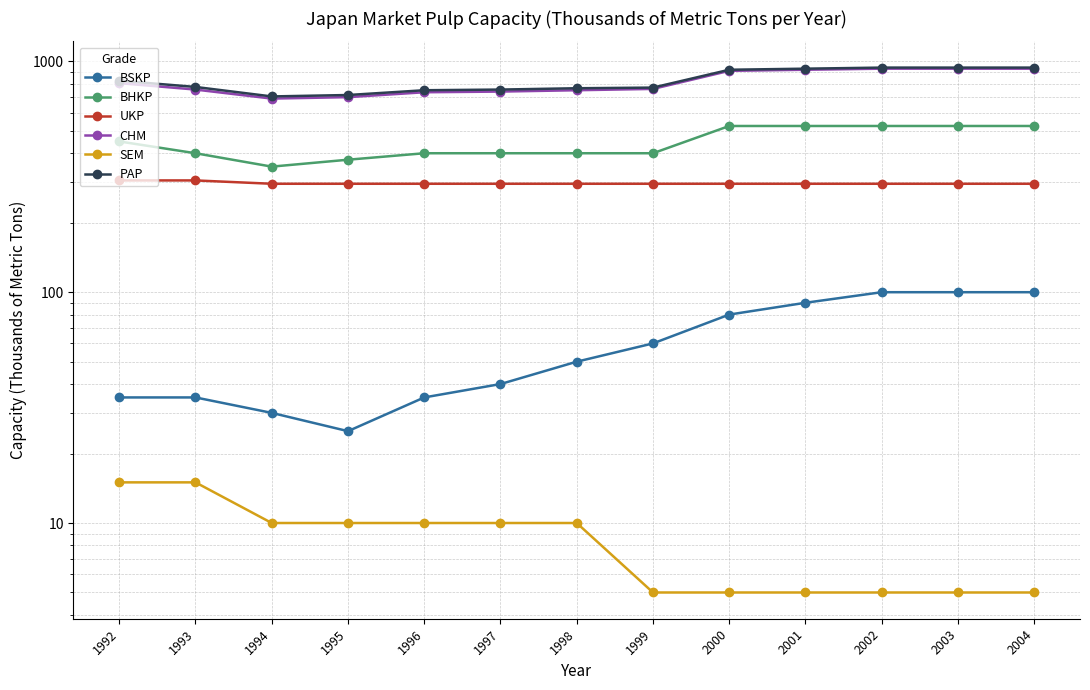

True or false: UKP and BHKP intersect in this chart.

False